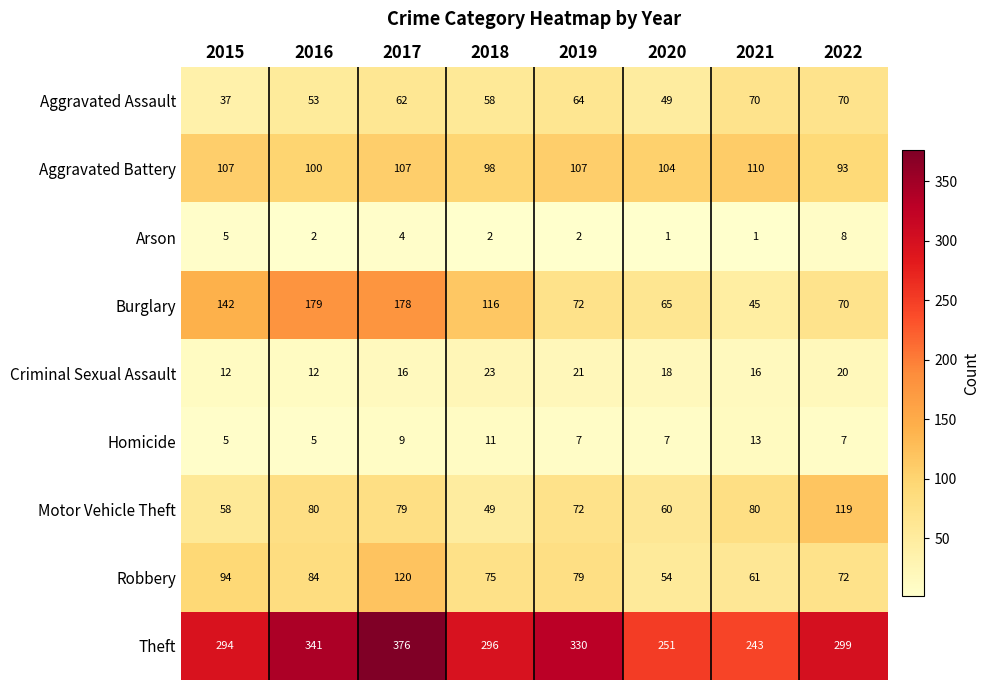

Between 2018 and 2022, which series saw the biggest shift?

Motor Vehicle Theft